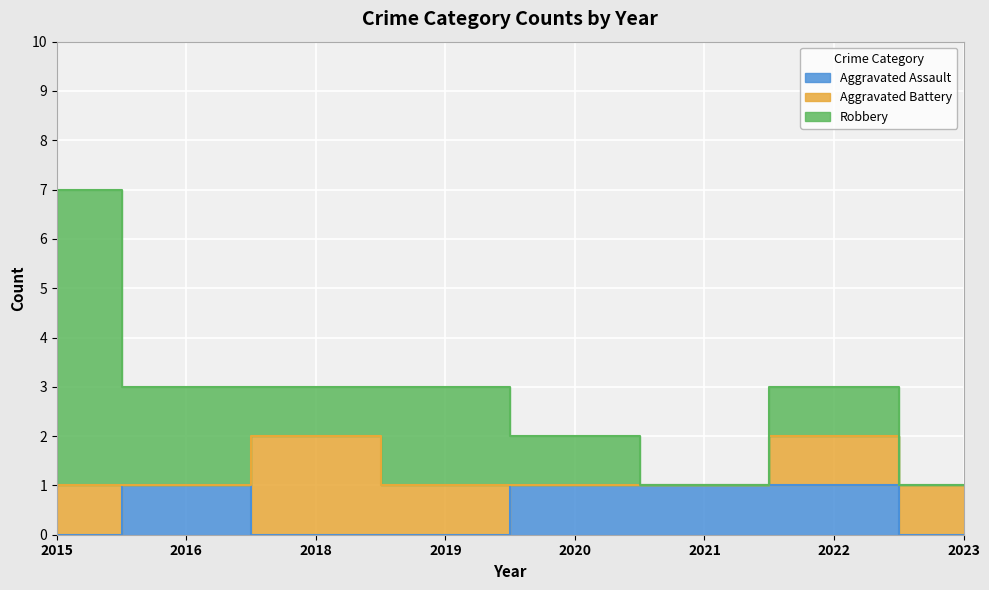

What is the spread (max minus min) of values at 2023?

1